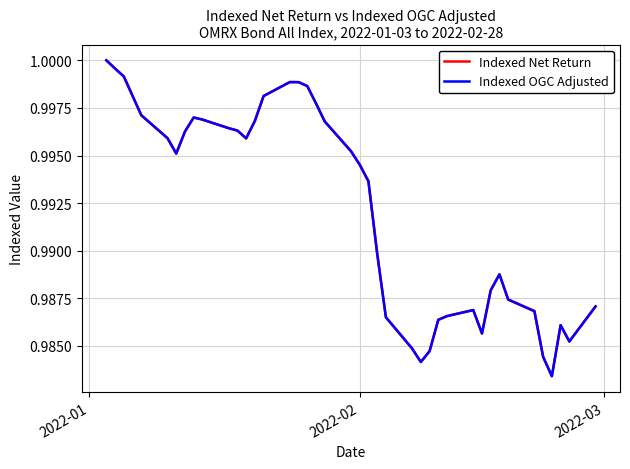

At which label does Indexed Net Return reach its peak?

2022-01